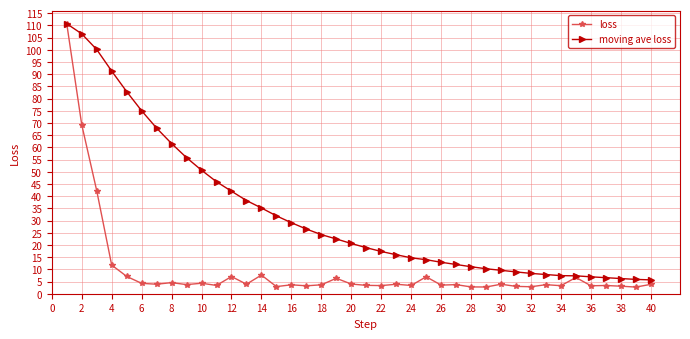

List the series in order of their overall mean, highest first.

moving ave loss, loss